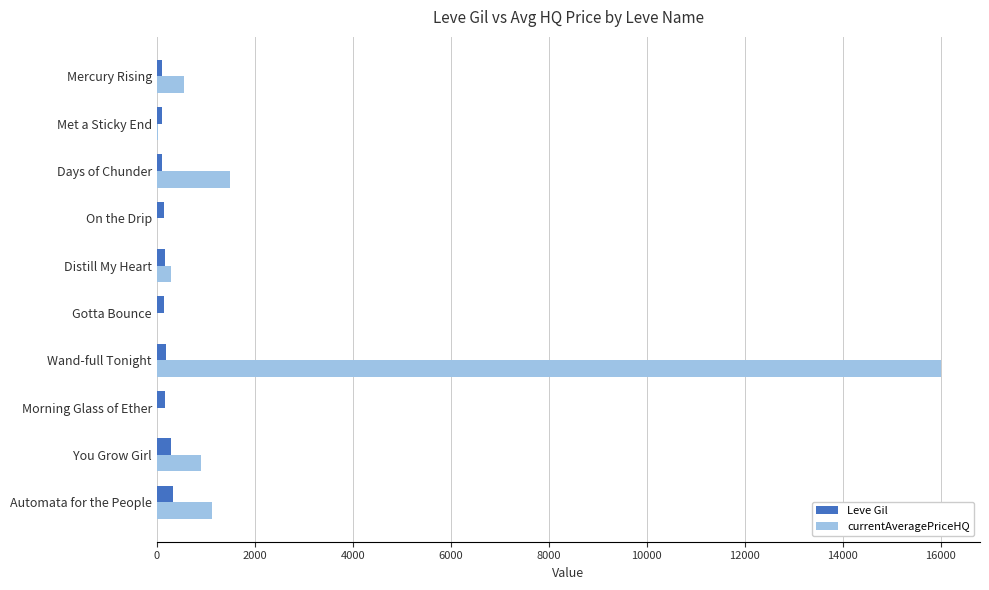

At which category is the sum across all series the highest?

Wand-full Tonight